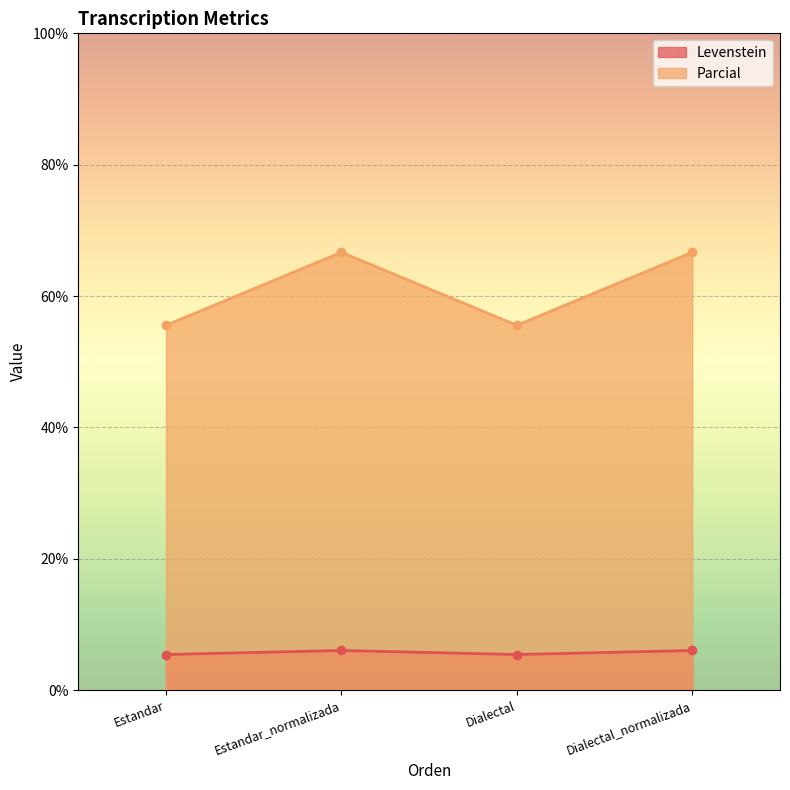

Reading left to right, transcribe all the data shown in this chart.

Levenstein: 5.4	6.1	5.4	6.1
Parcial: 55.6	66.7	55.6	66.7